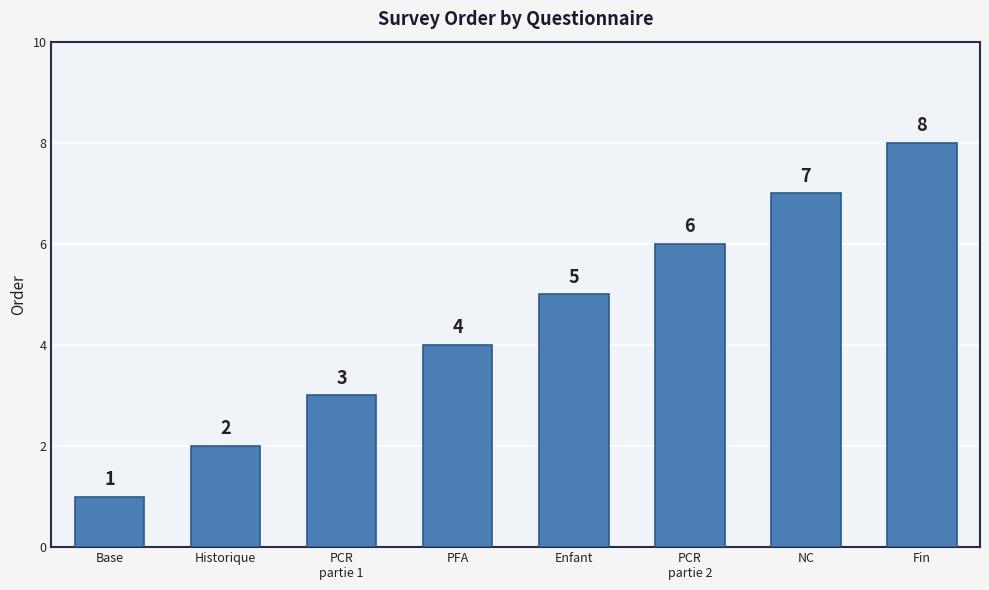

List the labels in order of value, smallest first.

Base, Historique, PCR
partie 1, PFA, Enfant, PCR
partie 2, NC, Fin